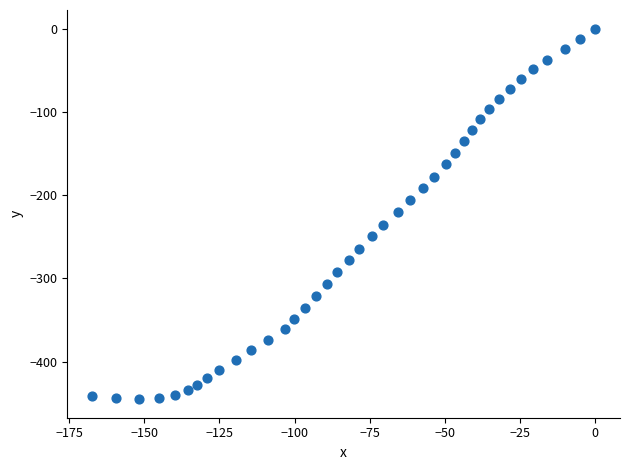

What is the range of X values (max minus min)?

167.3